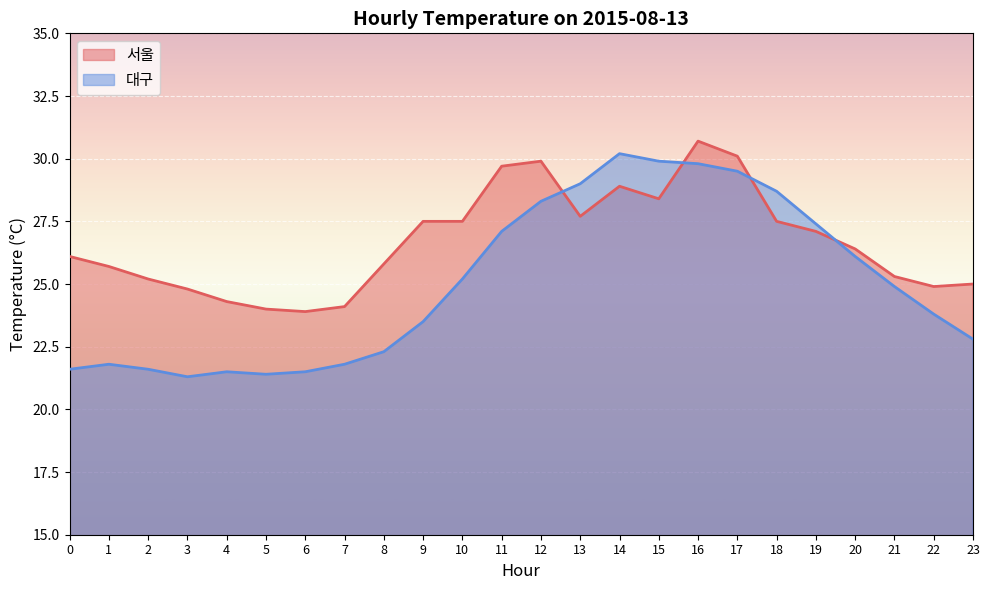

True or false: 대구 has a value of 30.2 at 14.

True